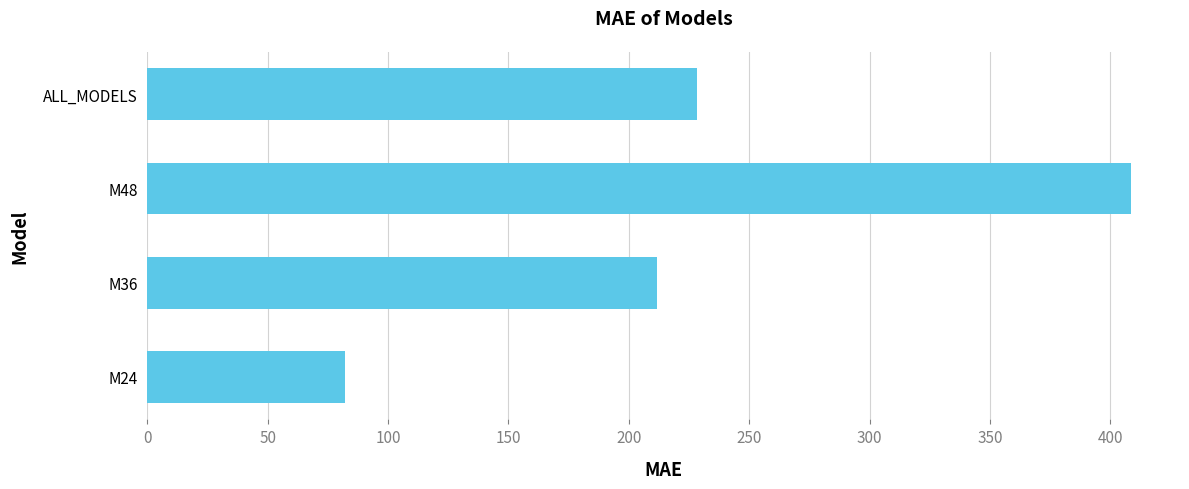

What is the average value?

232.7